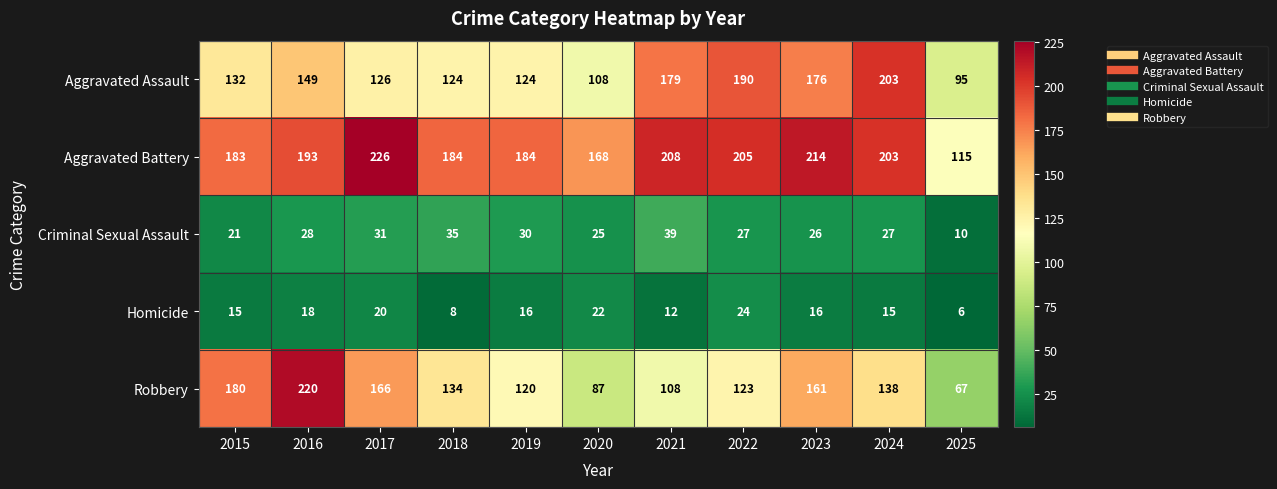

What is the difference between the maximum and minimum values in the Criminal Sexual Assault series?

29